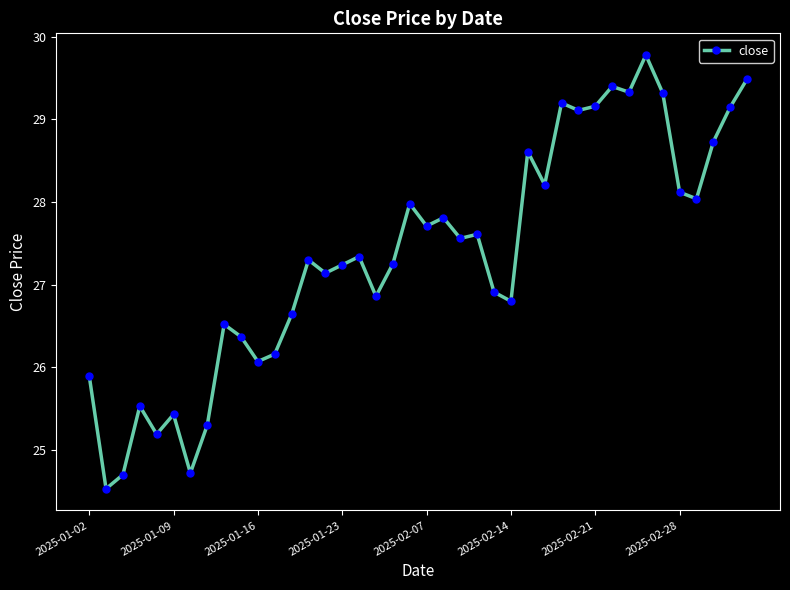

What is the value of the 18th point from the left?

26.9